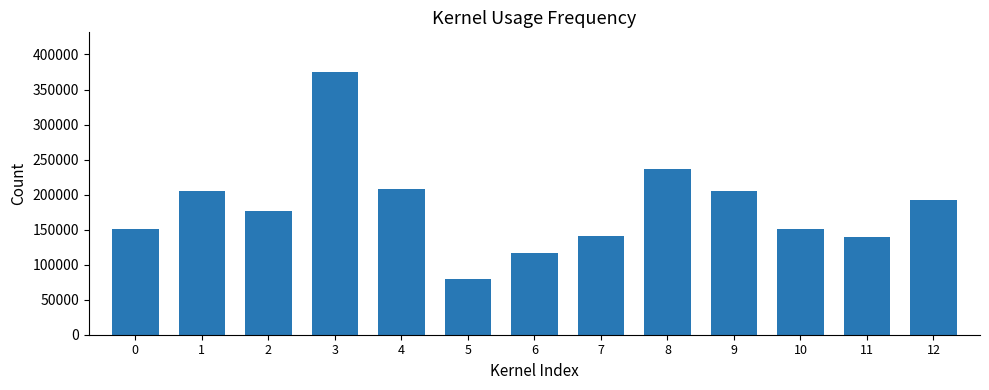

What is the average value?

183051